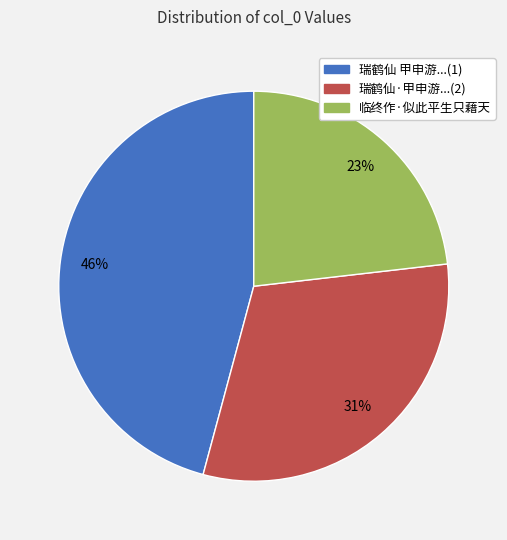

Count the number of slices in the pie.

3